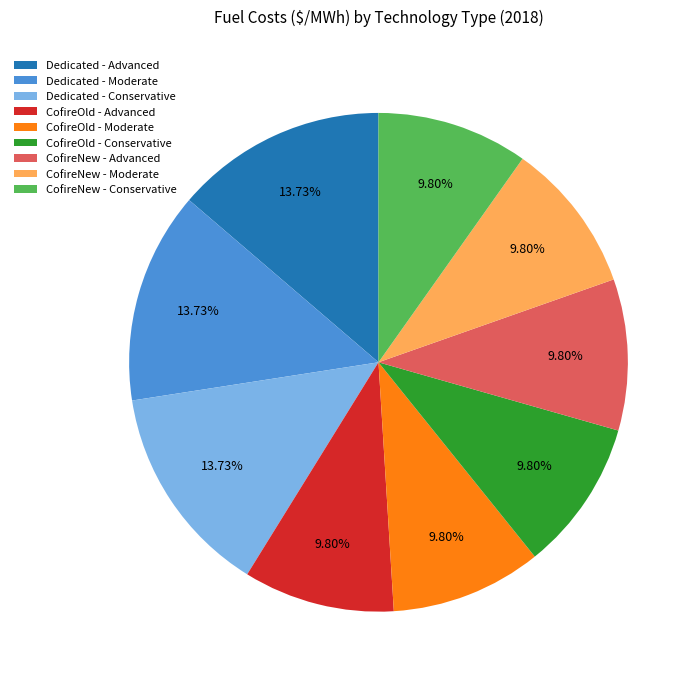

Is it true that CofireOld - Moderate is 10% of the pie?

True